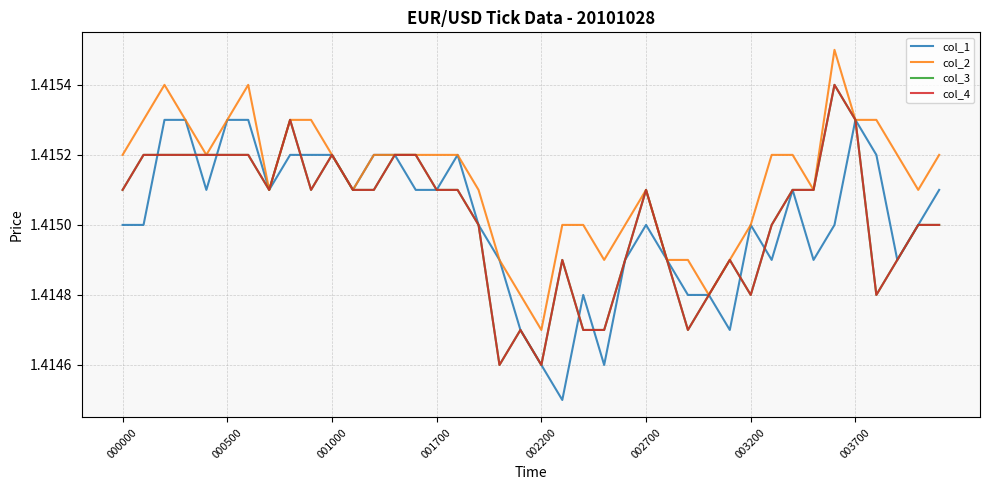

At which label is col_3 closest to 1?

18